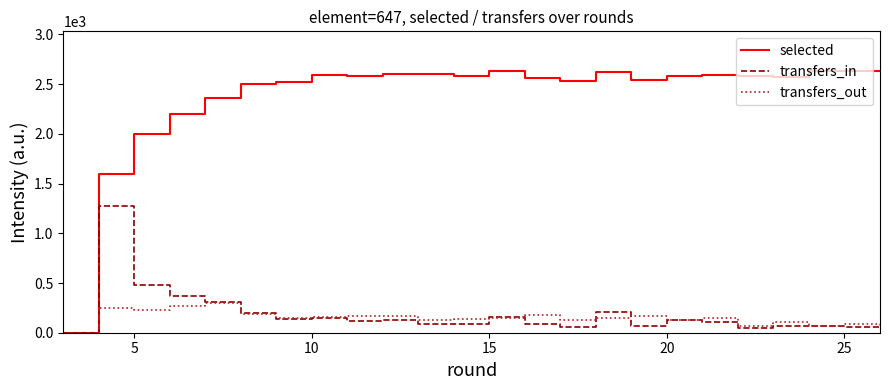

Rank the series by their maximum value, from lowest to highest.

transfers_out, transfers_in, selected